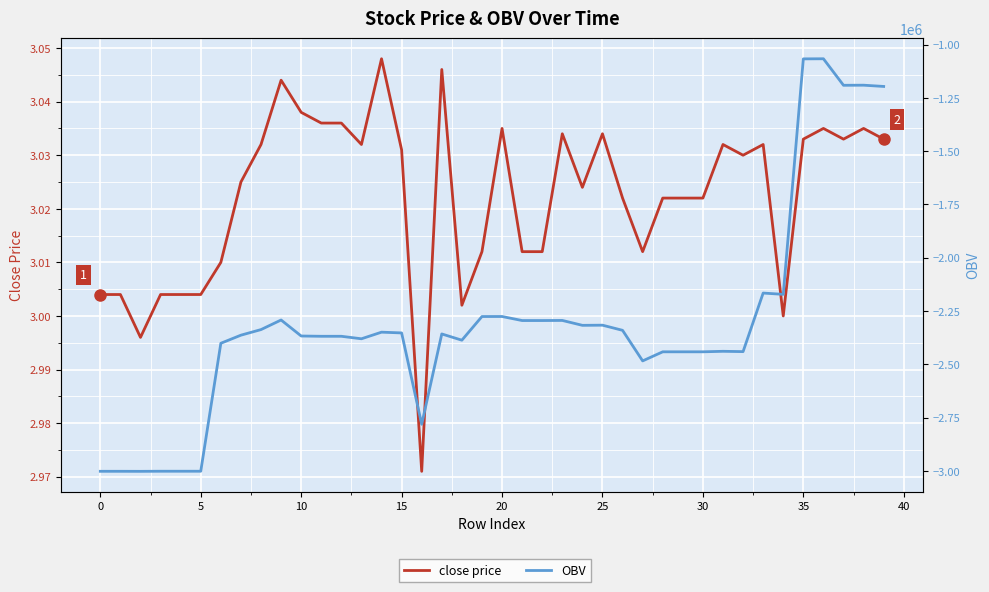

Which series has the largest total across all categories?

close price